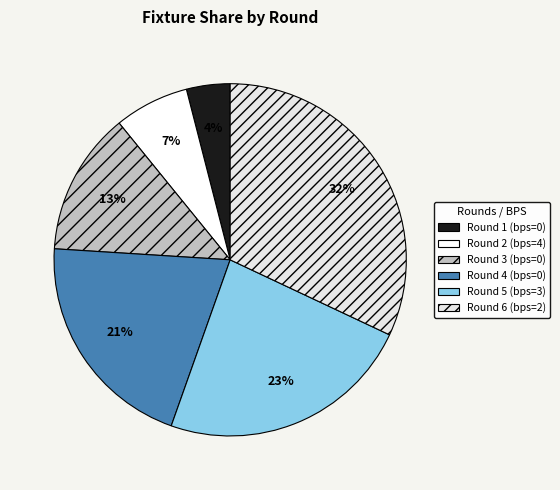

Which category has the biggest portion of the pie?

Round 6 (bps=2)